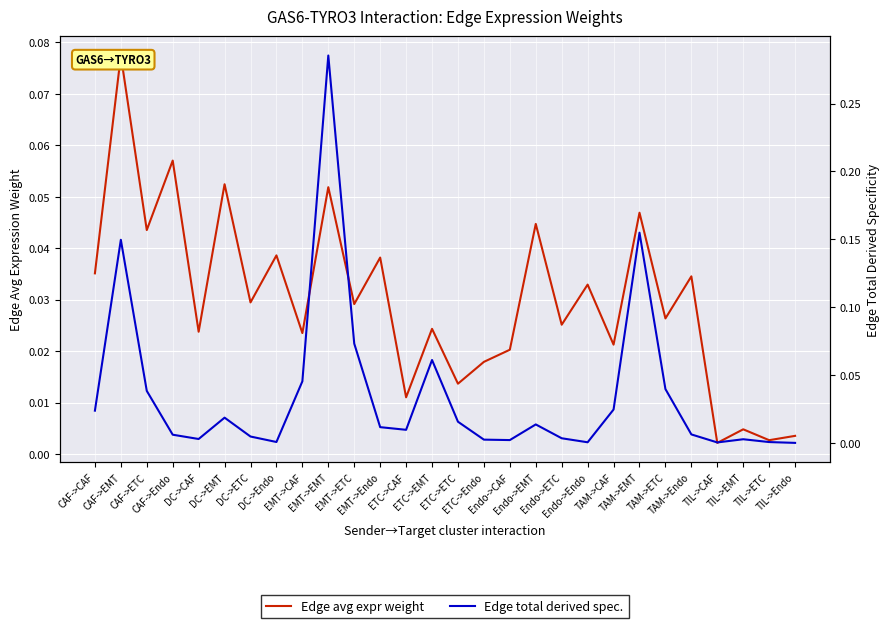

Between Endo->Endo and Endo->ETC, which is larger?

Endo->Endo